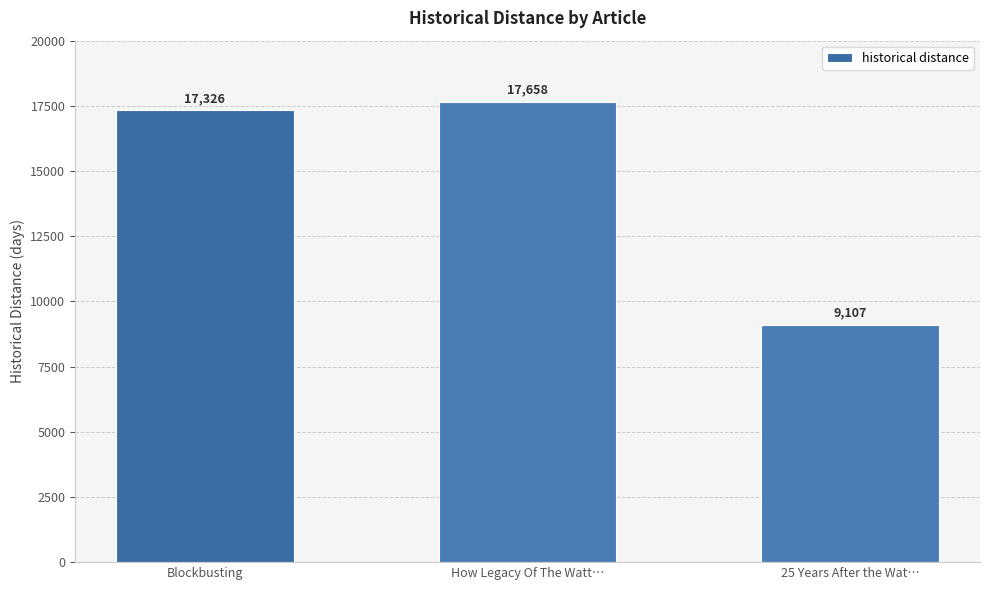

True or false: the data shows 3740 at 25 Years After the Wat….

False